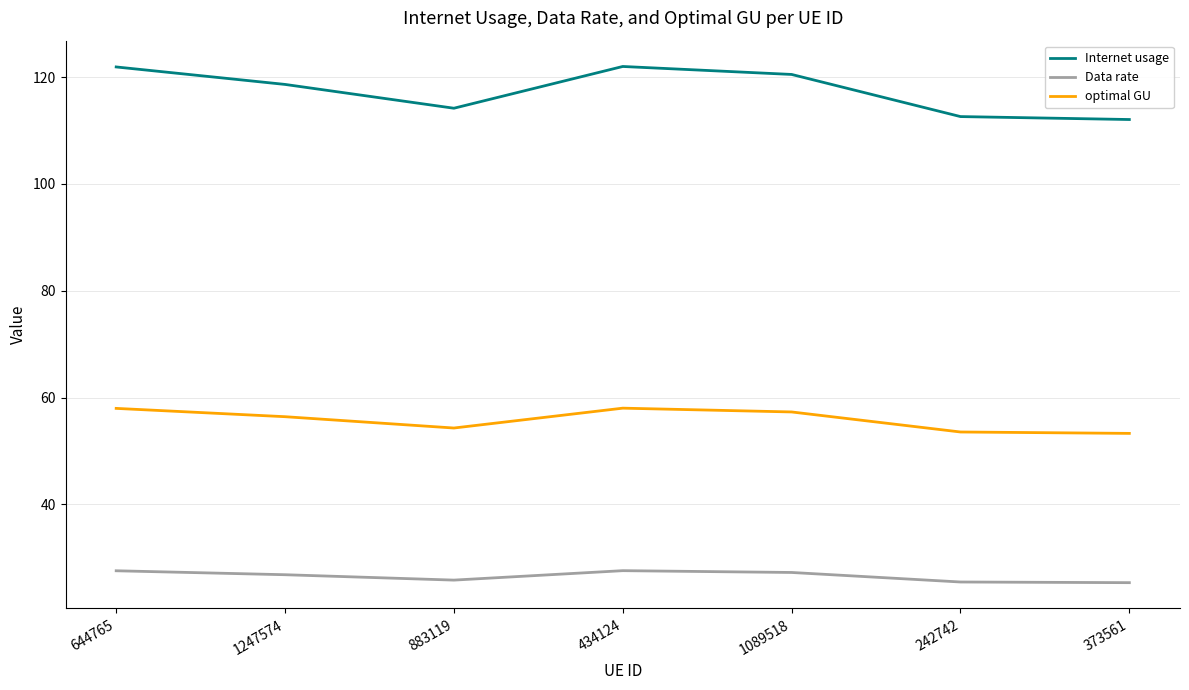

At which category does Internet usage reach its first local valley?

883119